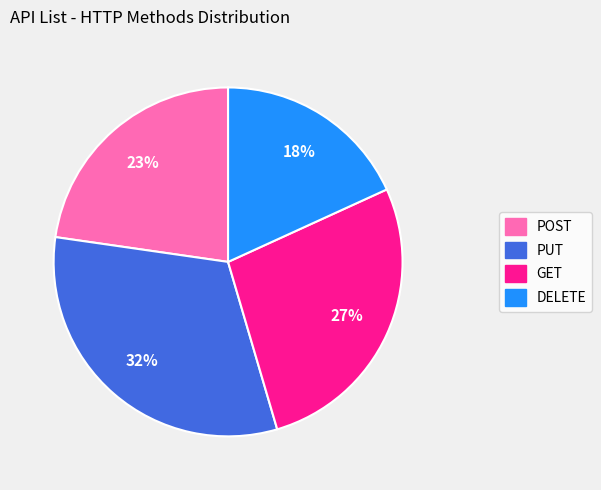

What percentage is the POST slice, to the nearest percent?

23%